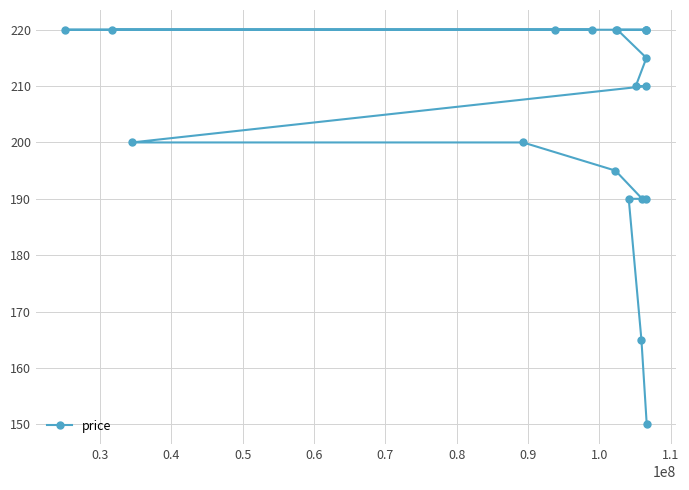

What is the value of the 9th point from the left?

220